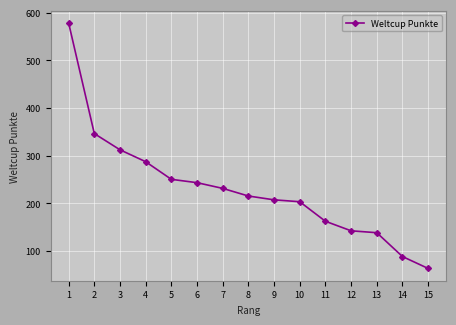

The chart shows a value of 250 at 5. True or false?

True